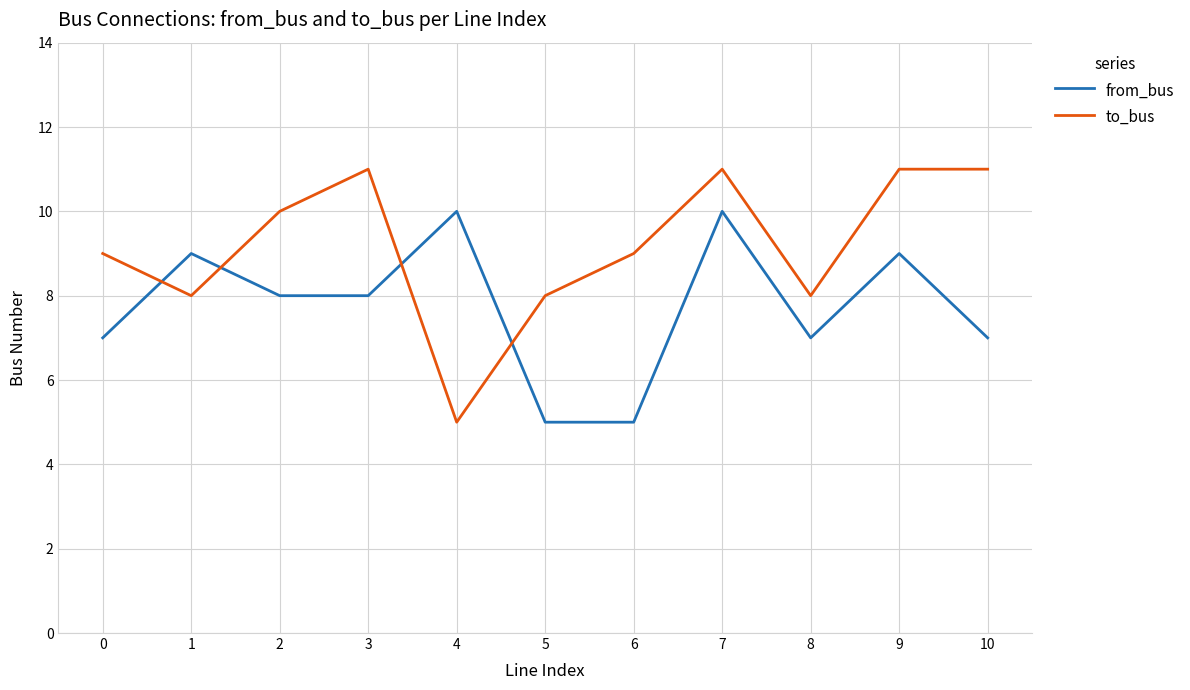

What is the highest value of the from_bus series?

10